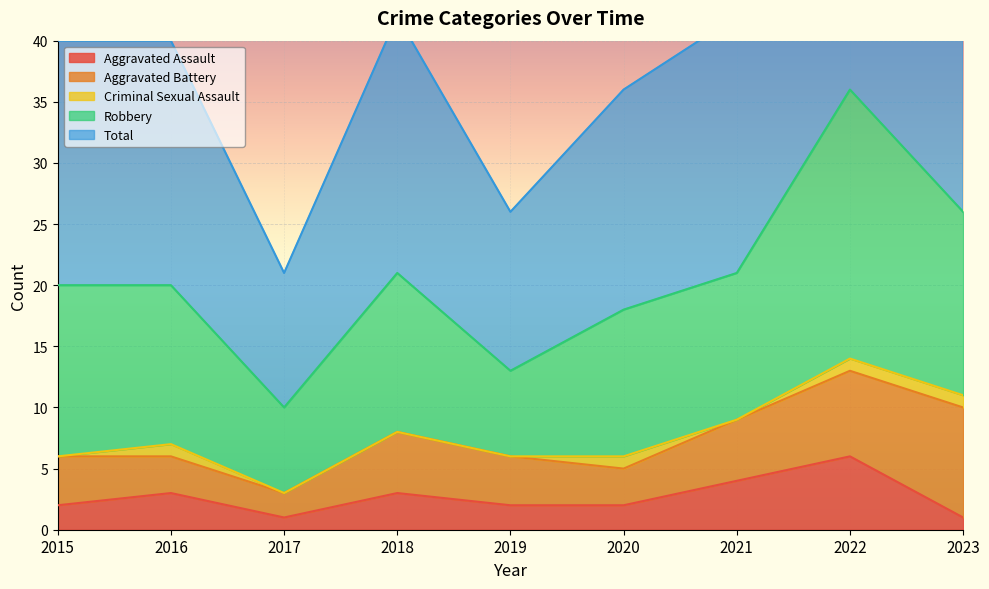

What is the total value across all series at 2019?

26